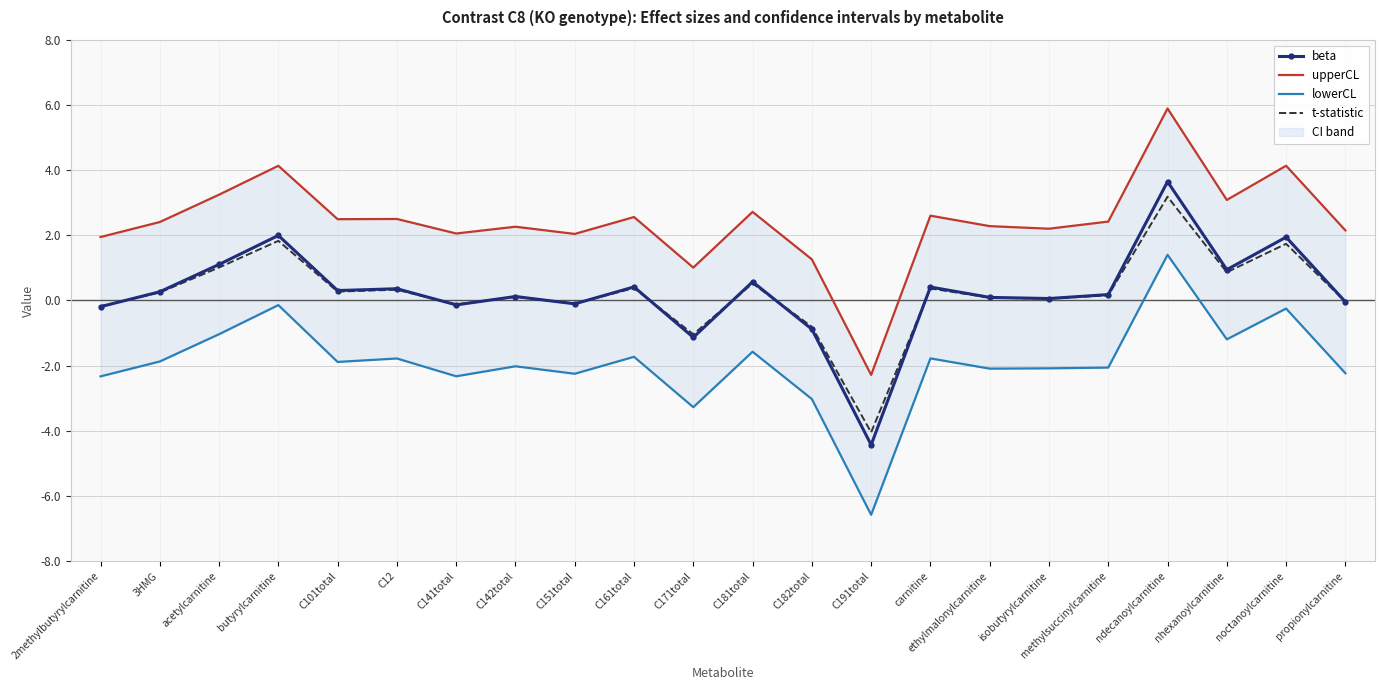

What are all the series names shown in the legend?

beta, upperCL, lowerCL, t-statistic